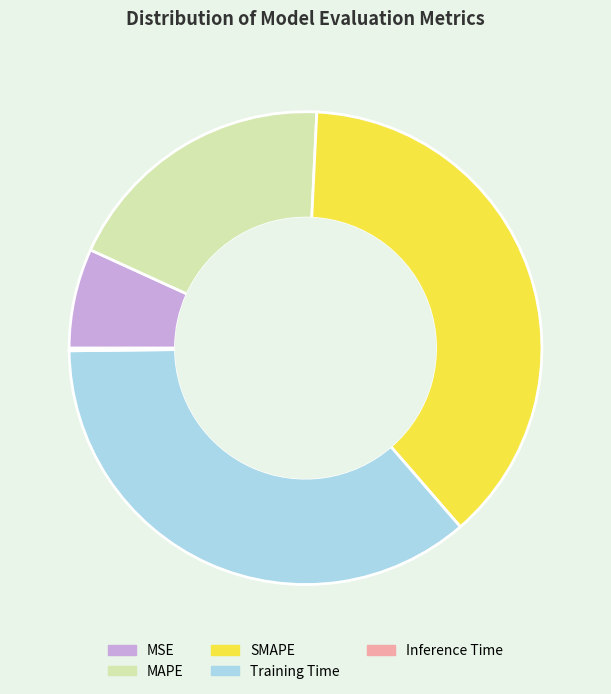

Which slice is the largest?

SMAPE